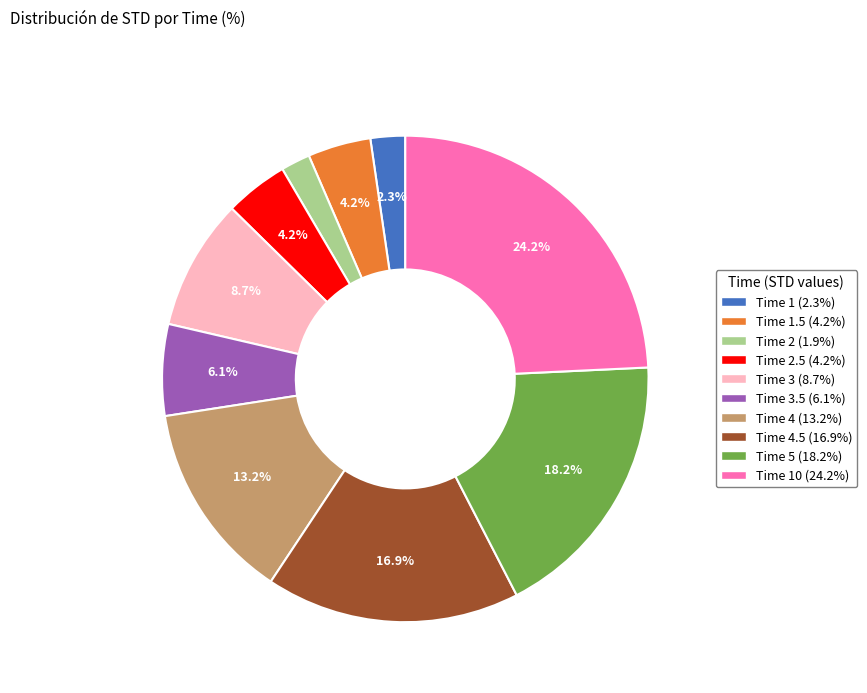

Is there a majority slice in this chart?

No